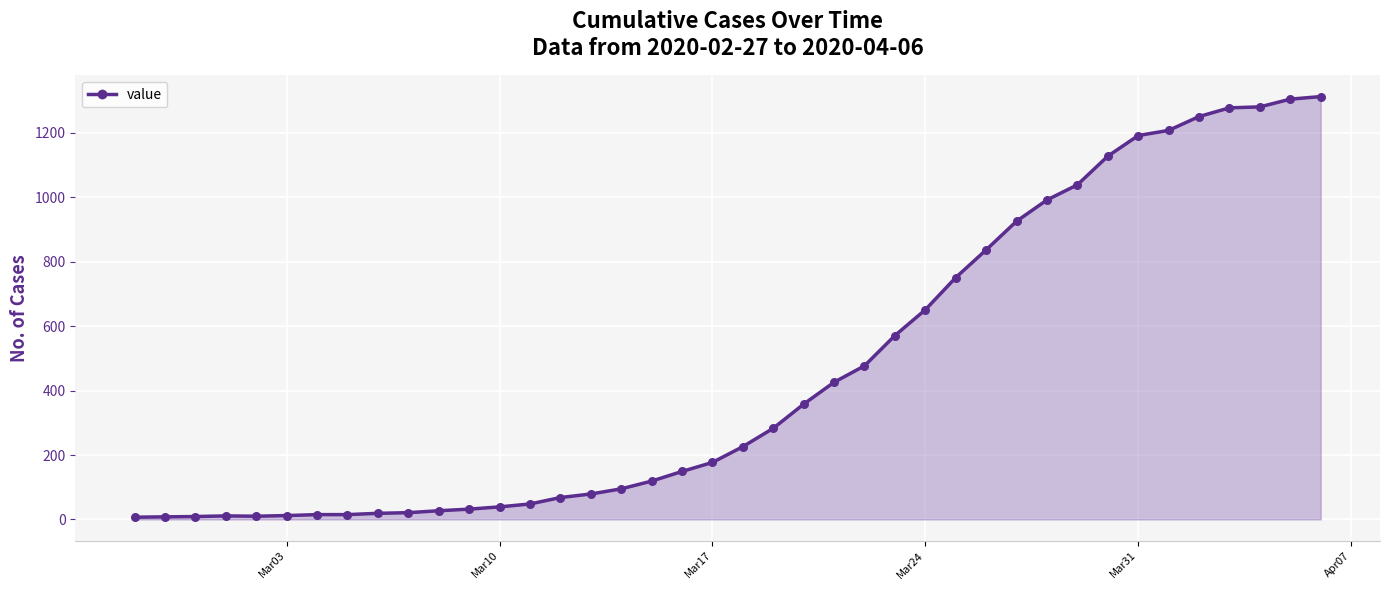

What is the difference between the maximum and minimum values?

1306